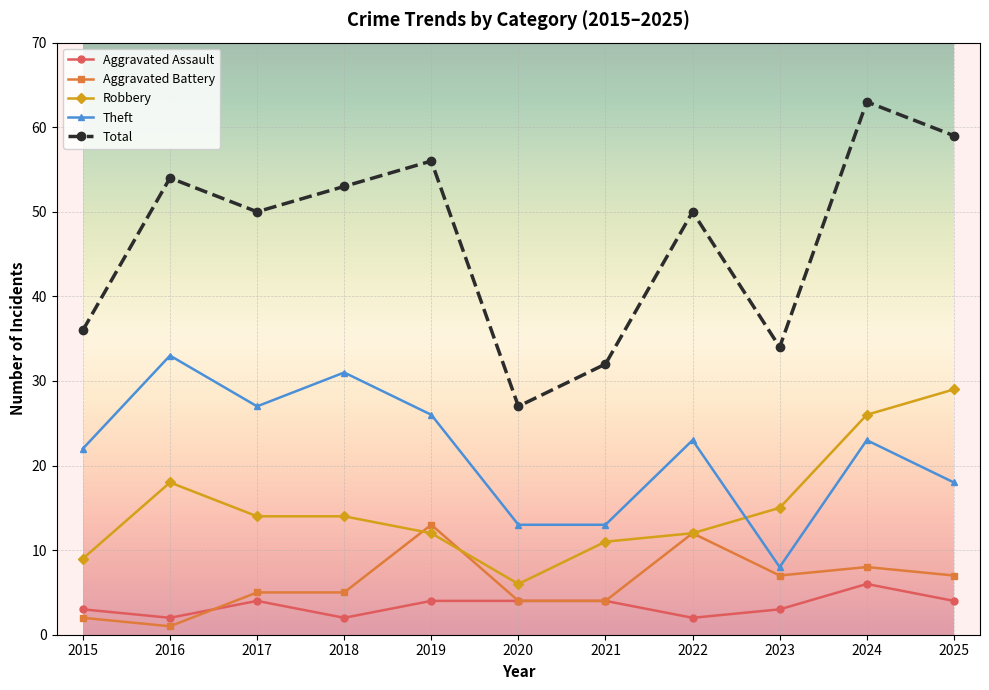

Which series has the largest total across all categories?

Total